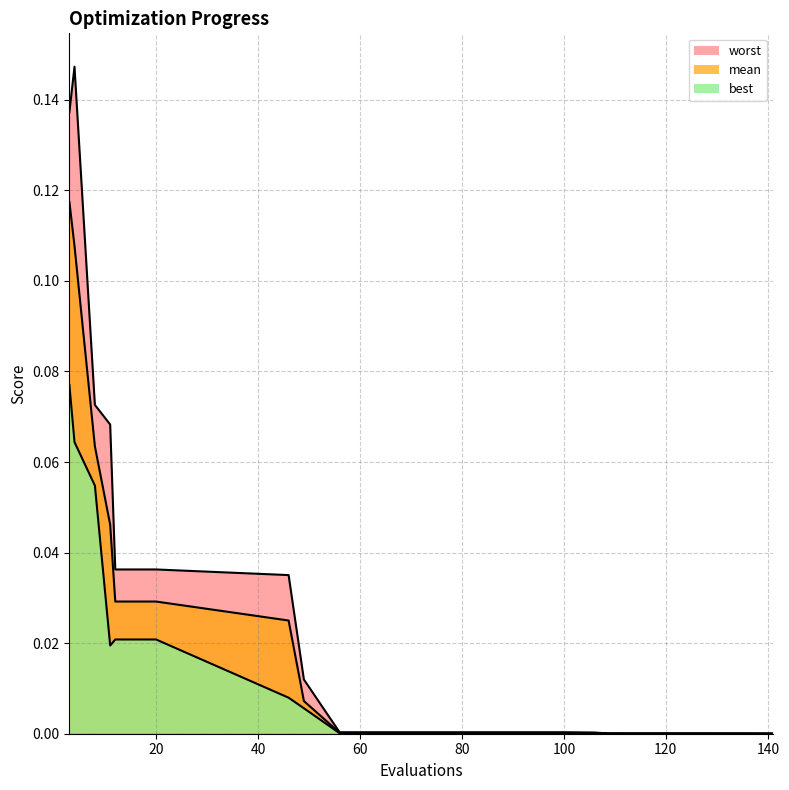

Between 49 and 109, which is larger?

49